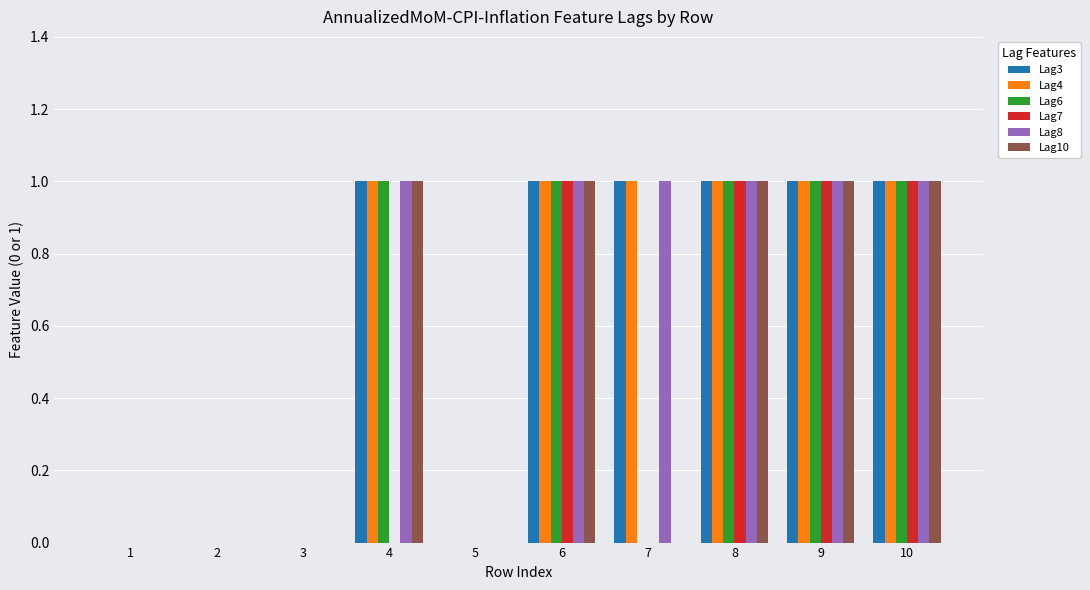

What is the sum of all Lag4 values?

6